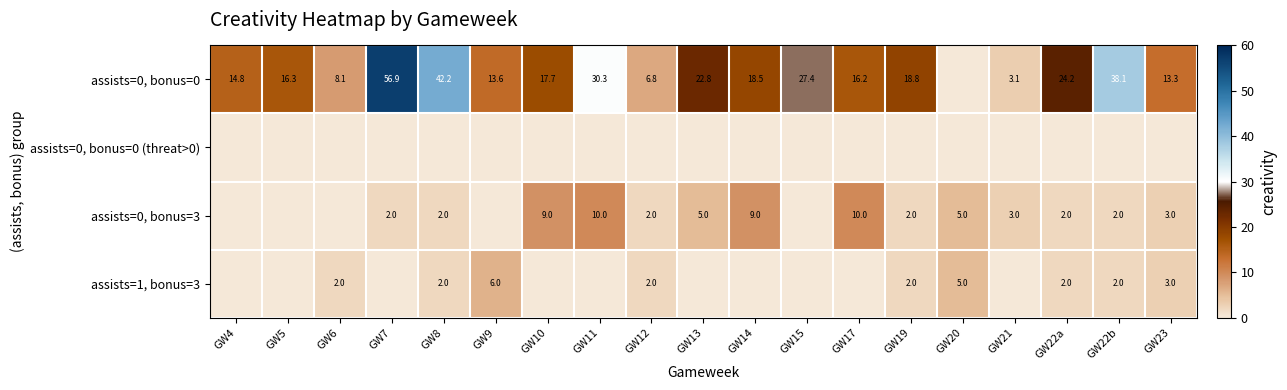

Is it true that assists=0, bonus=0 equals 18.8 at GW19?

True